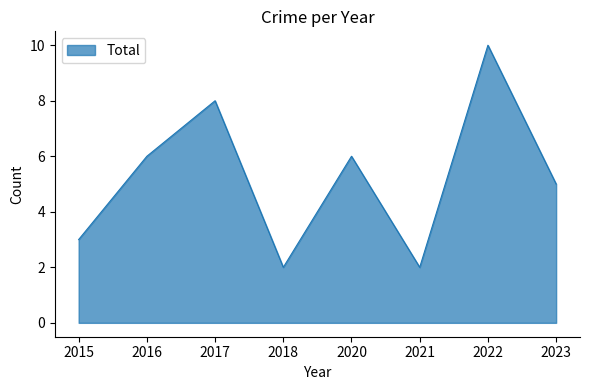

At which category does the data reach its first local peak?

2017